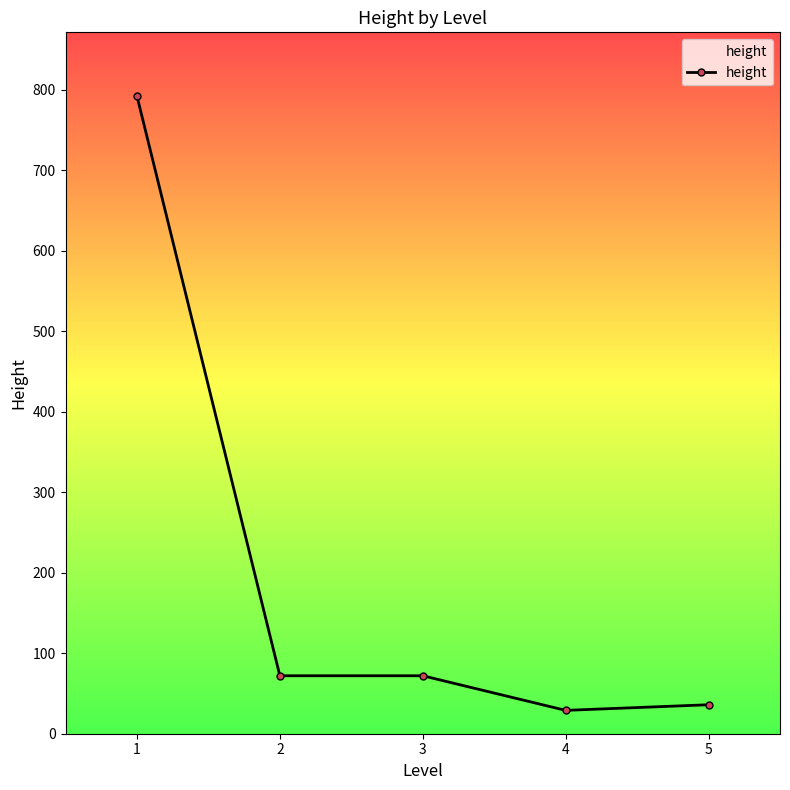

What is the greatest value displayed?

792